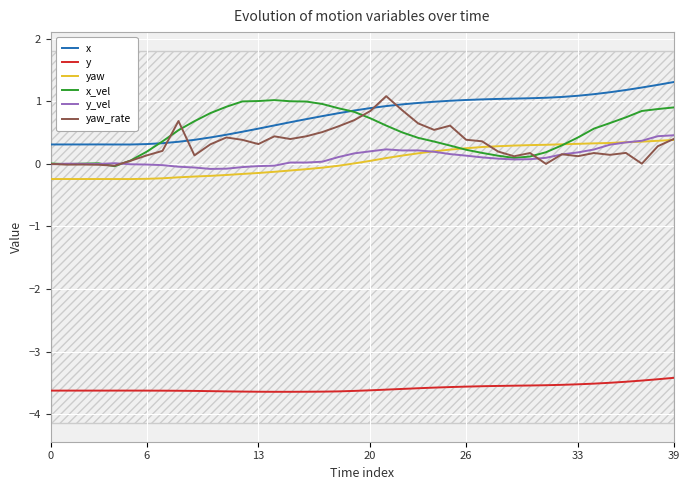

What is the label of the 6th point from the right?

34